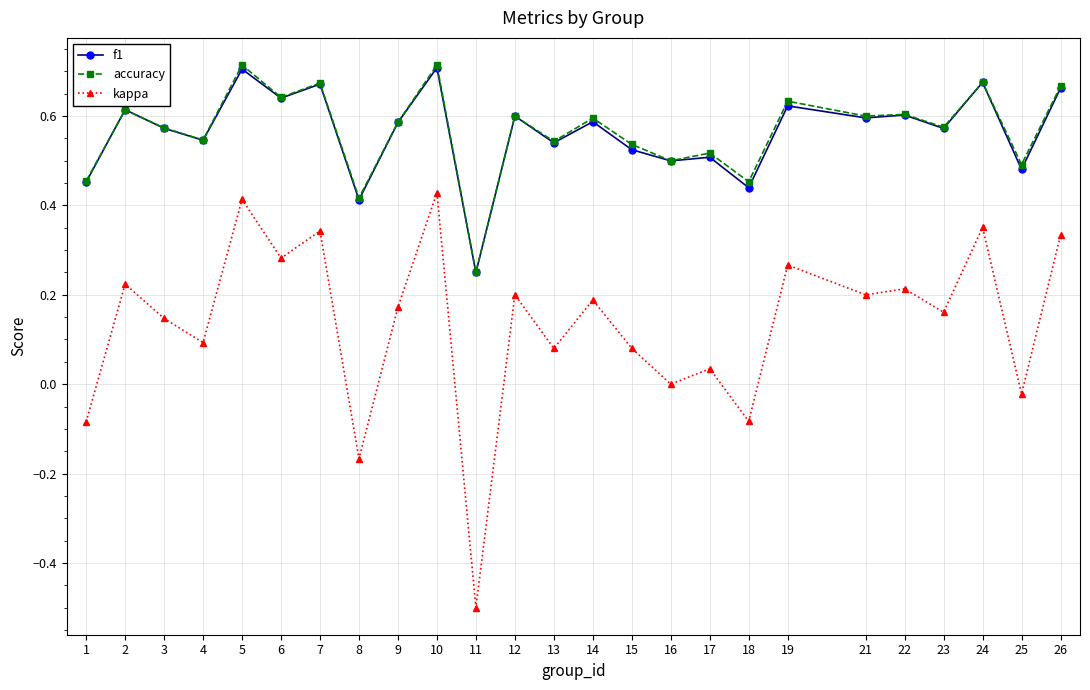

At how many categories does at least one series exceed 0?

25